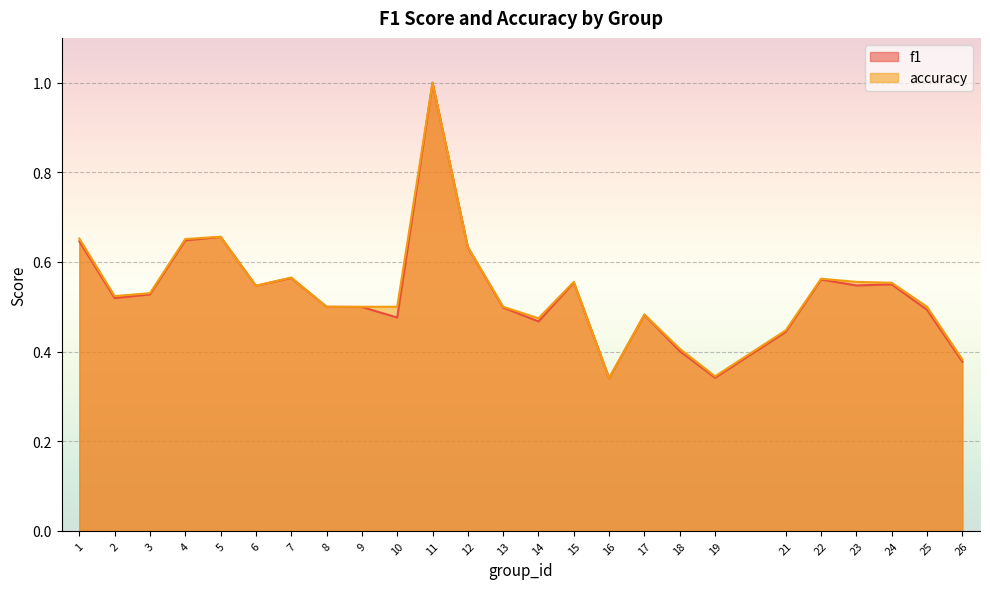

Rank the series by their average value, from lowest to highest.

f1, accuracy